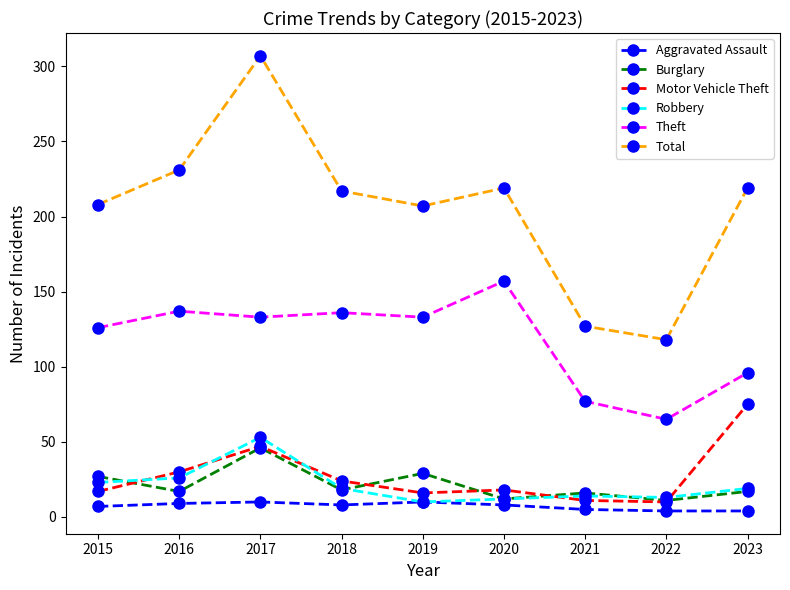

The Aggravated Assault series shows 4 at 2022. True or false?

True